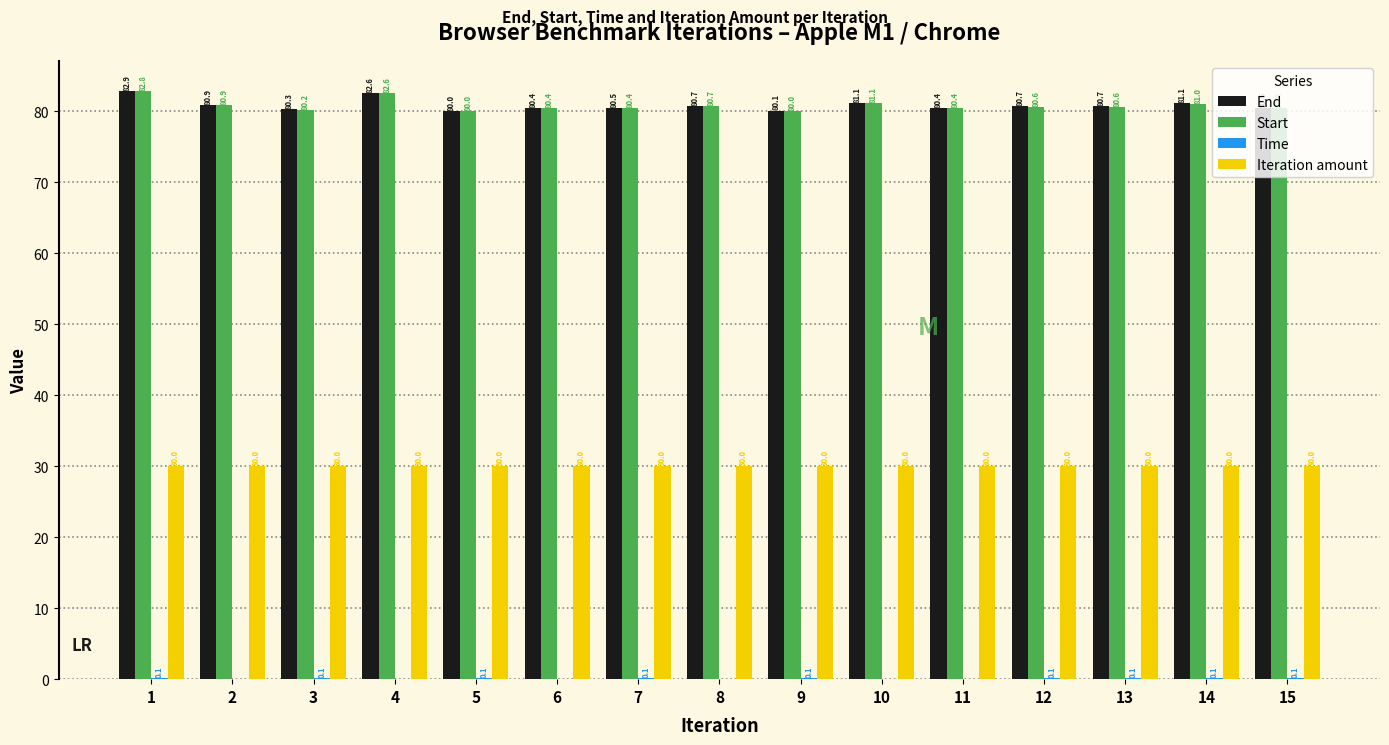

What is the greatest value displayed?

82.9